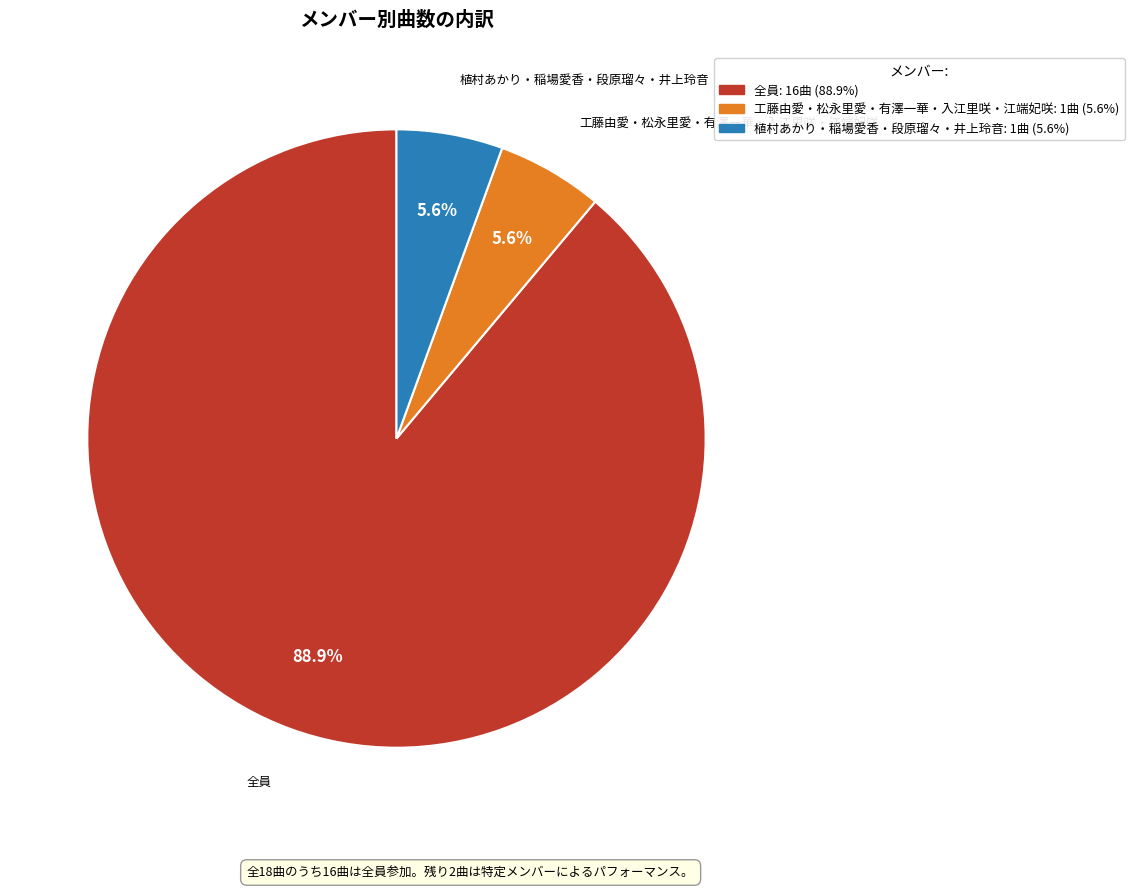

Is it true that 工藤由愛・松永里愛・有澤一華・入江里咲・江端妃咲 is 6% of the pie?

True